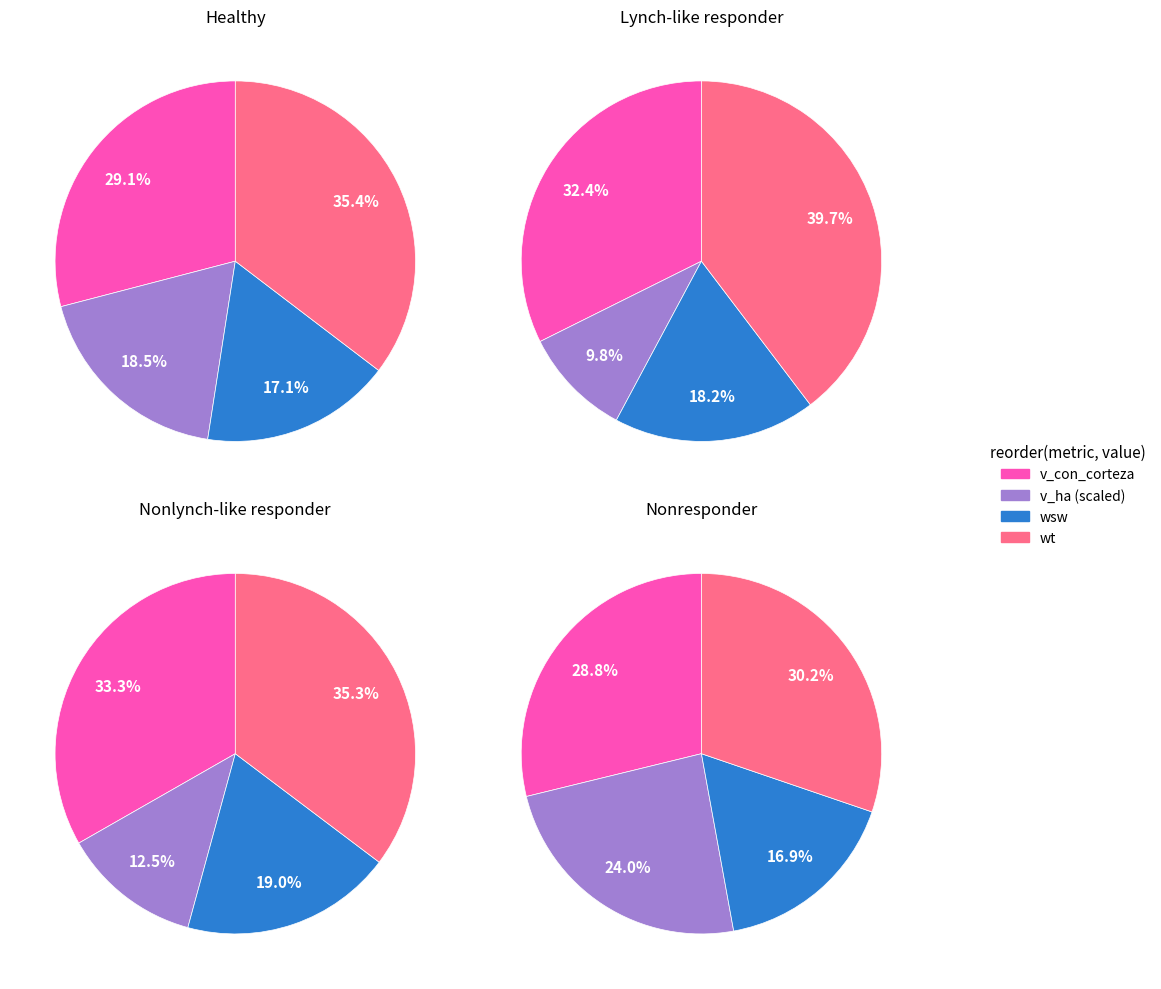

Is it true that 252144016 is 5% of the pie?

True